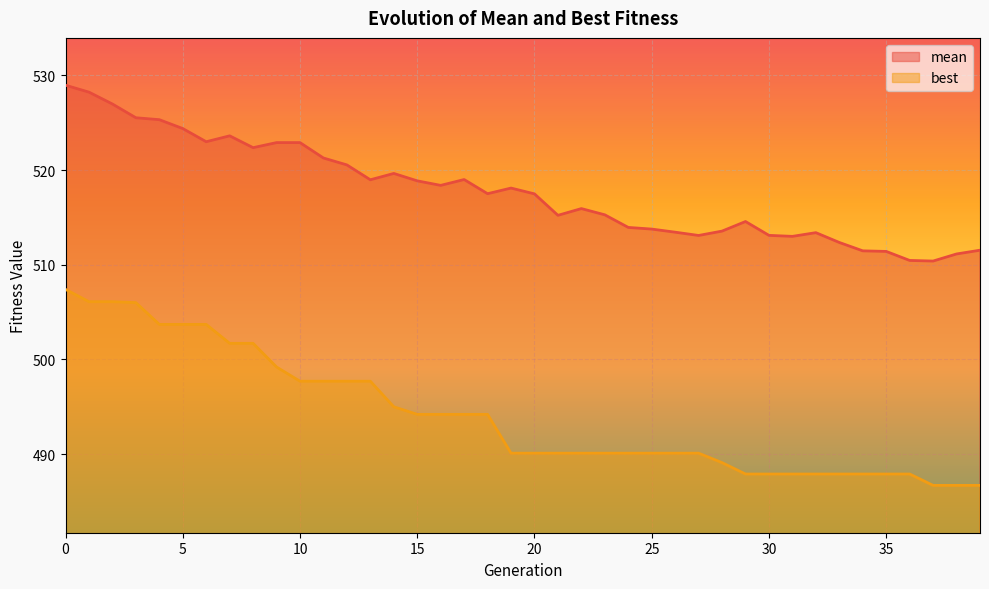

Which series has the largest total across all categories?

mean